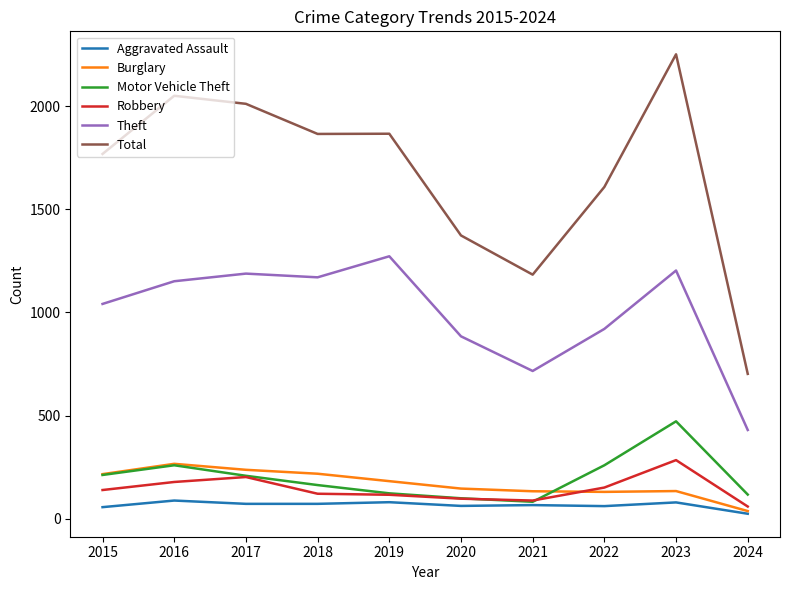

Which series has the largest range (max minus min)?

Total